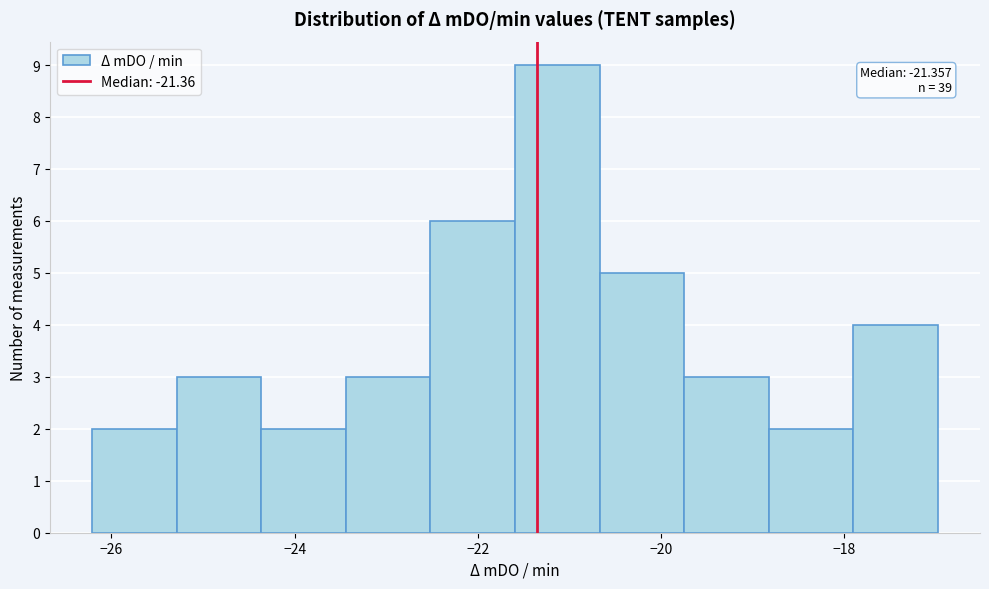

Over which range of the x-axis is the bar tallest?

-21.6 to -20.6